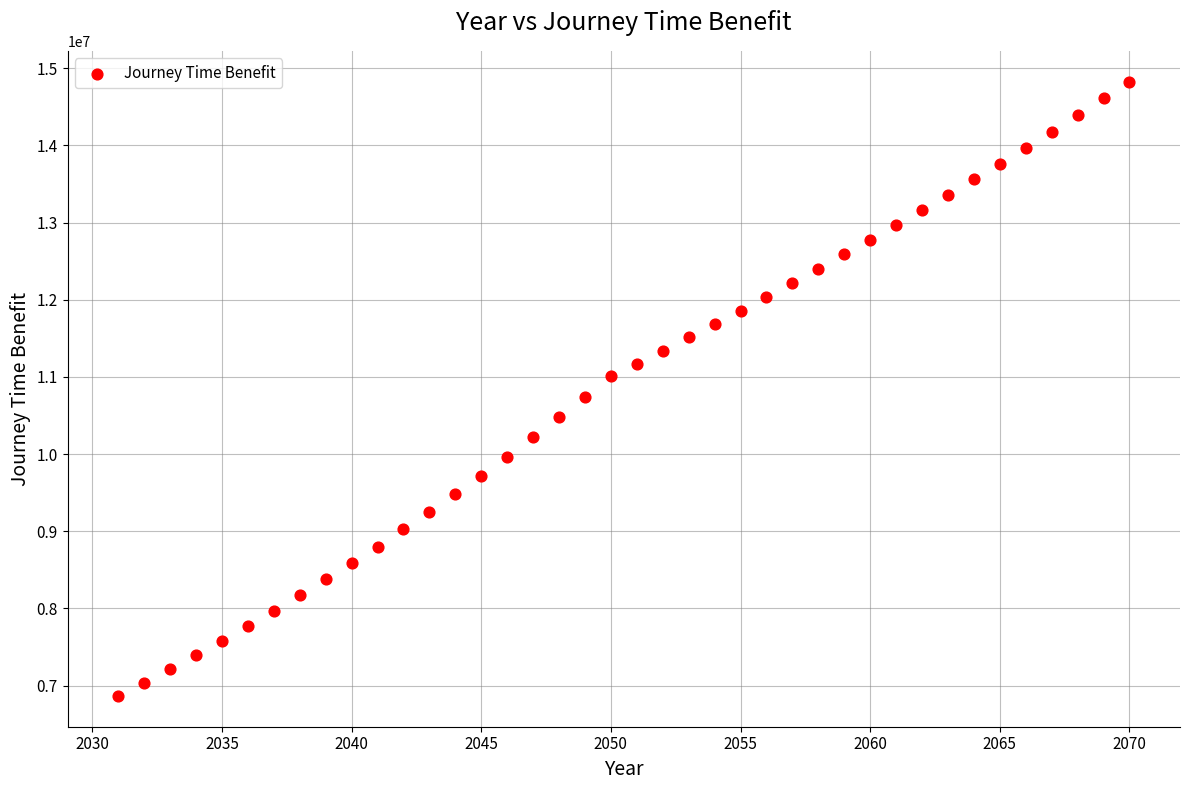

What is the range of Y values (max minus min)?

7959292.3